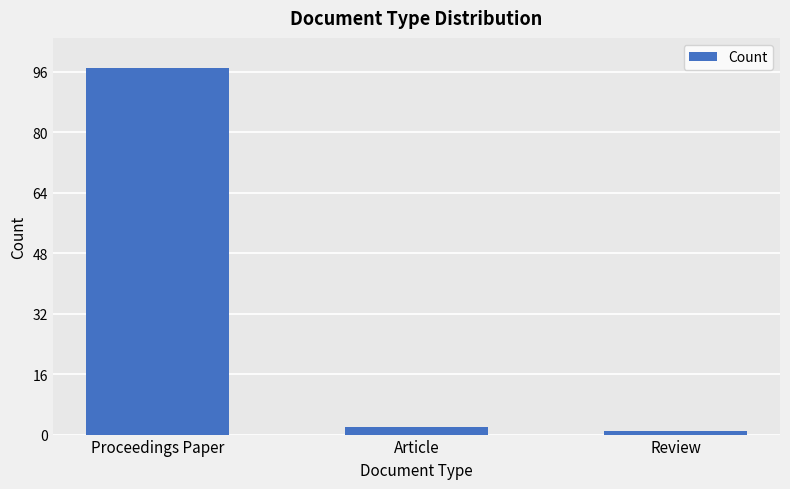

Reading left to right, what are all the values shown in this chart?

97	2	1